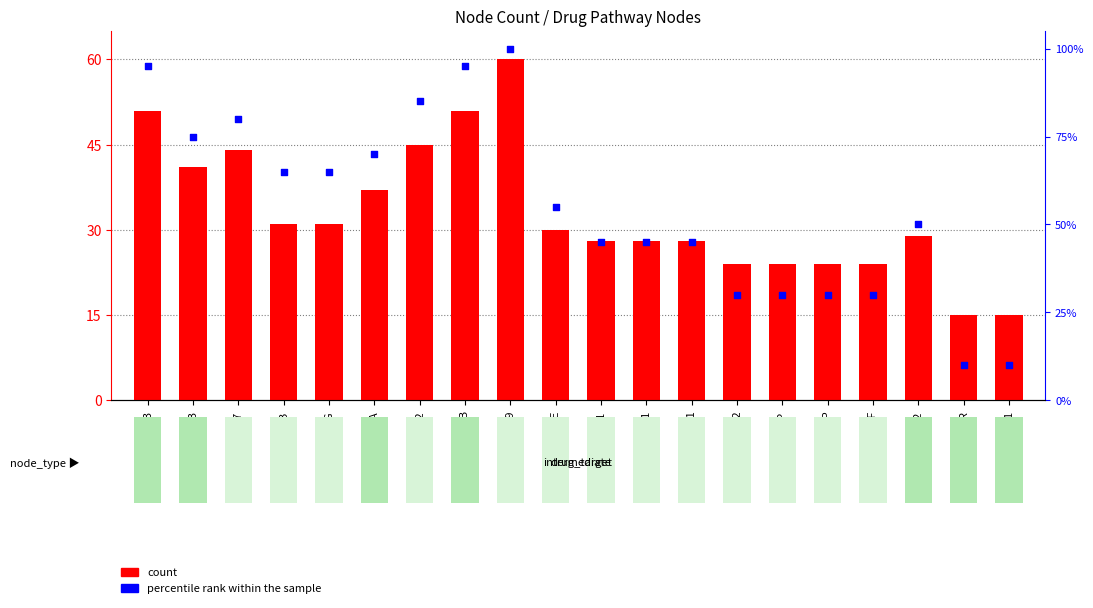

Which series reaches the minimum Y coordinate?

percentile rank within the sample